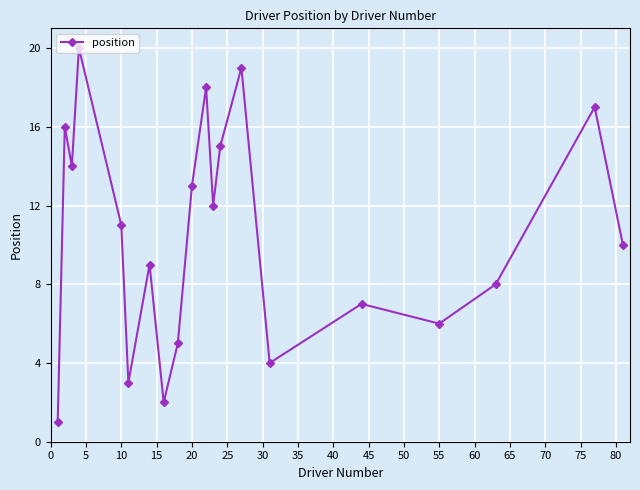

What is the greatest value displayed?

20